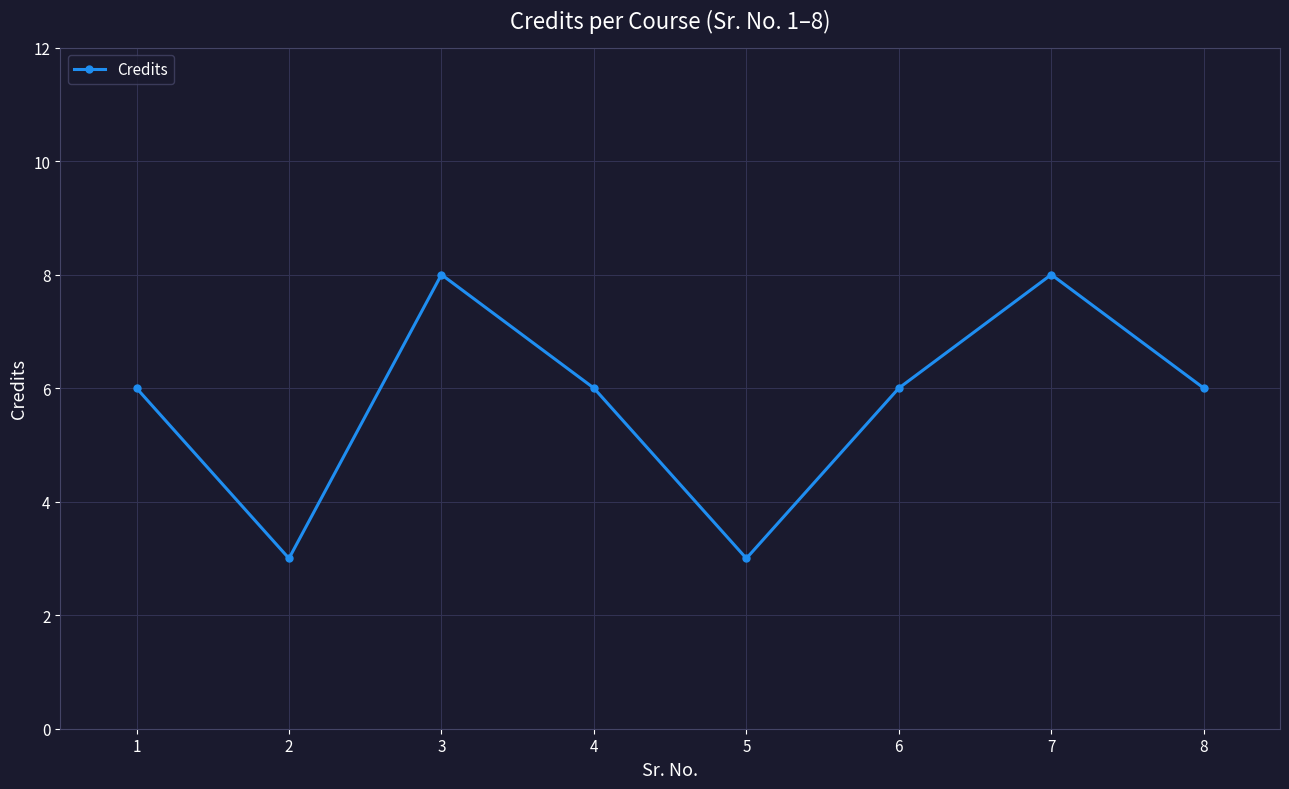

Reading left to right, transcribe all the data shown in this chart.

6	3	8	6	3	6	8	6